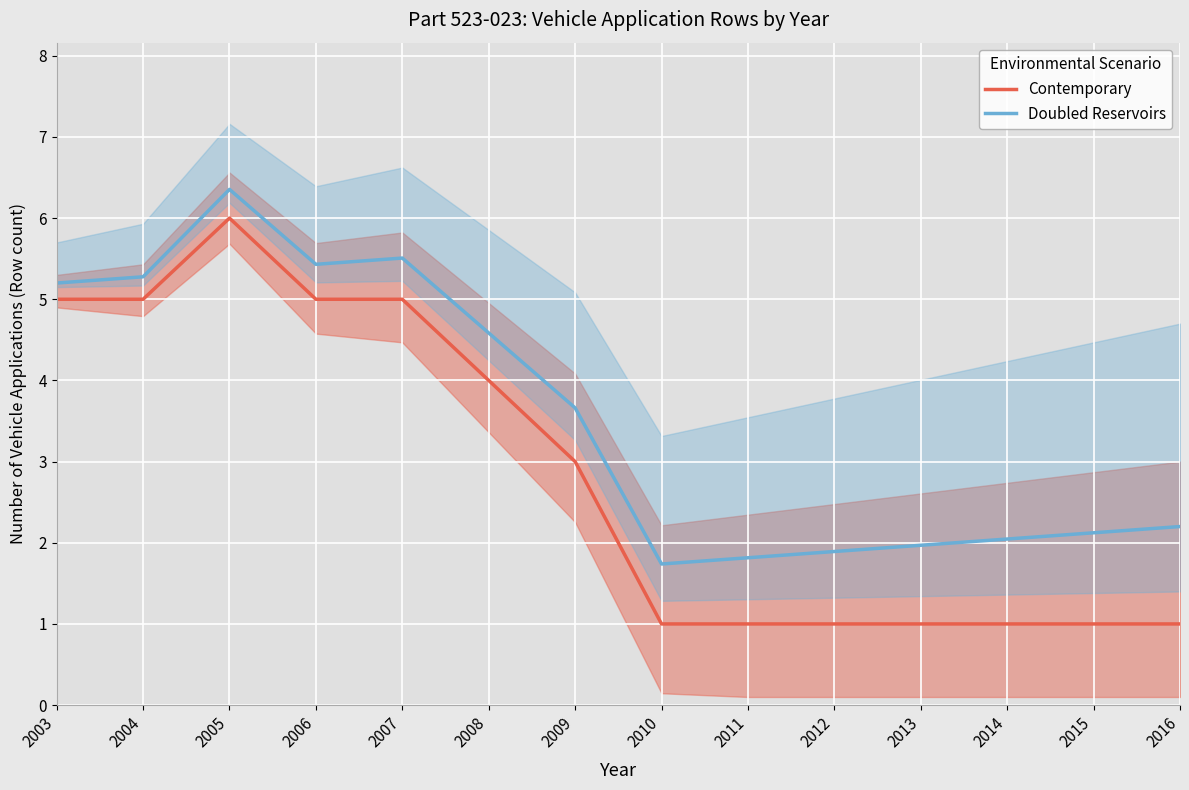

How many data points in Contemporary are less than 3?

7